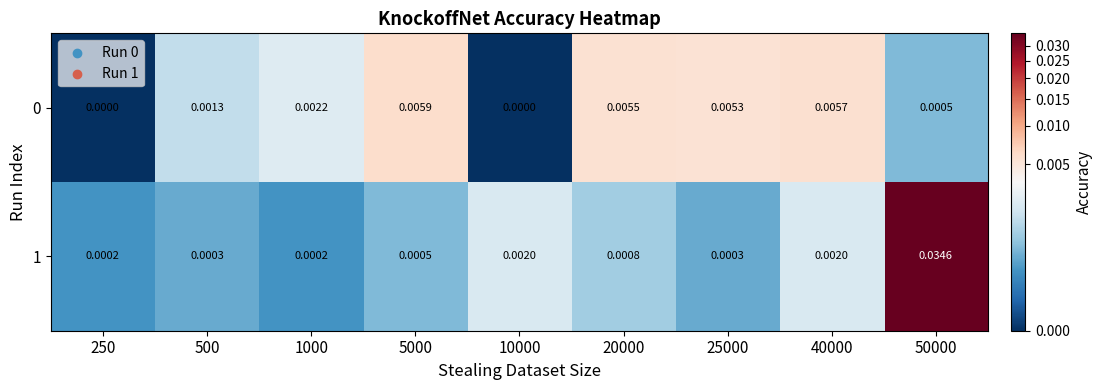

Is the value of 0 at 500 greater than the value of 1 at 250?

Yes